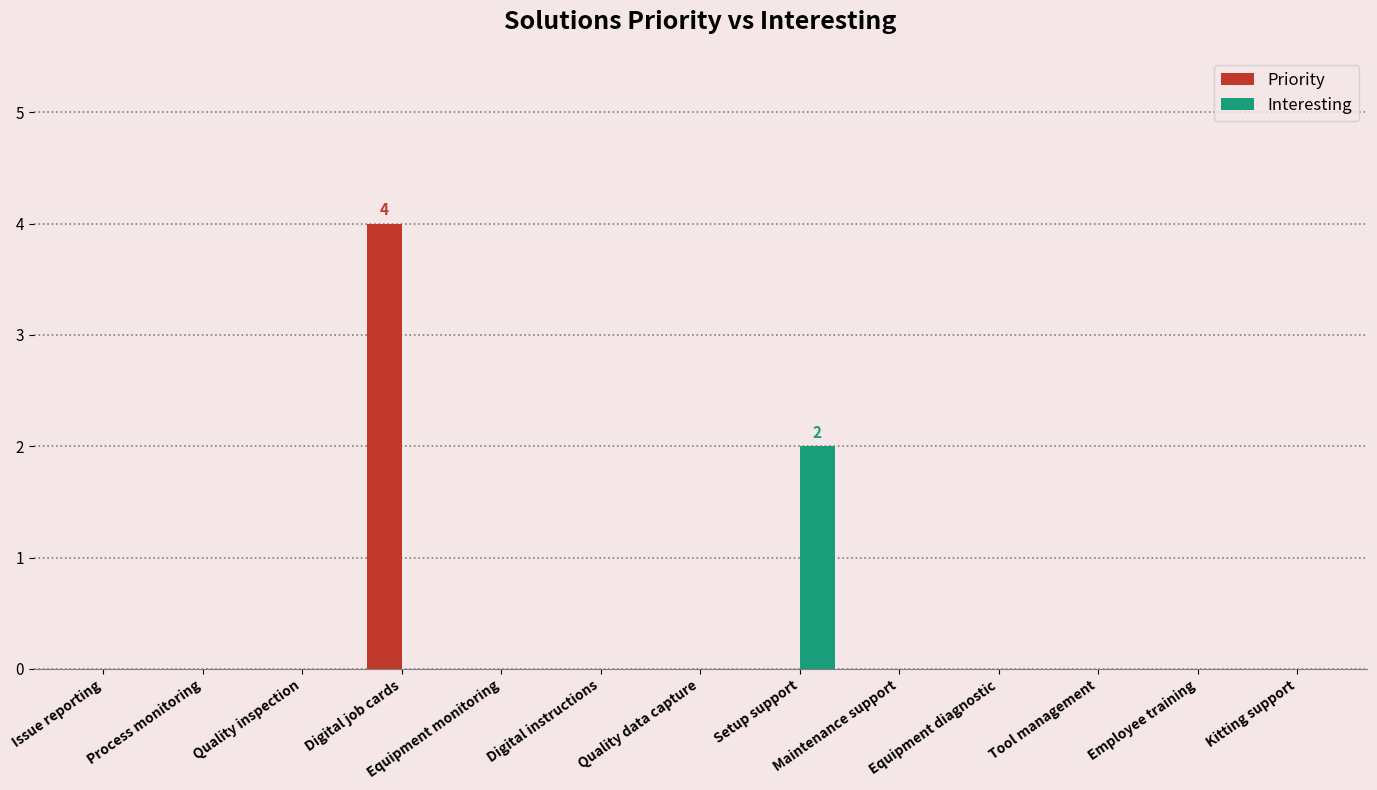

True or false: Priority has a value of 2 at Quality inspection.

False